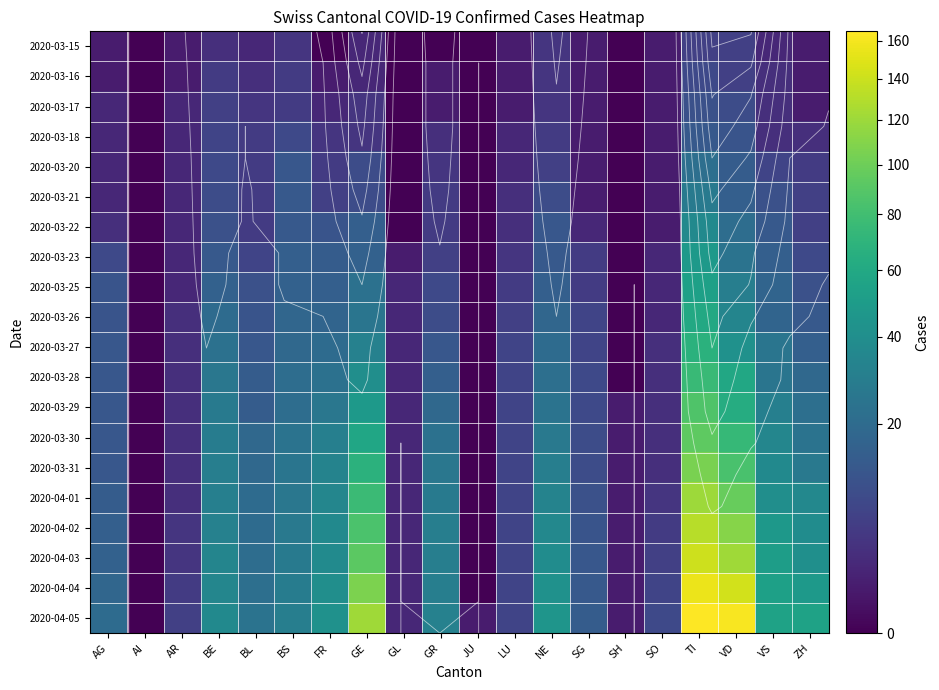

Rank the series by their maximum value, from lowest to highest.

2020-03-15, 2020-03-16, 2020-03-17, 2020-03-18, 2020-03-20, 2020-03-21, 2020-03-22, 2020-03-23, 2020-03-25, 2020-03-26, 2020-03-27, 2020-03-28, 2020-03-29, 2020-03-30, 2020-03-31, 2020-04-01, 2020-04-02, 2020-04-03, 2020-04-04, 2020-04-05